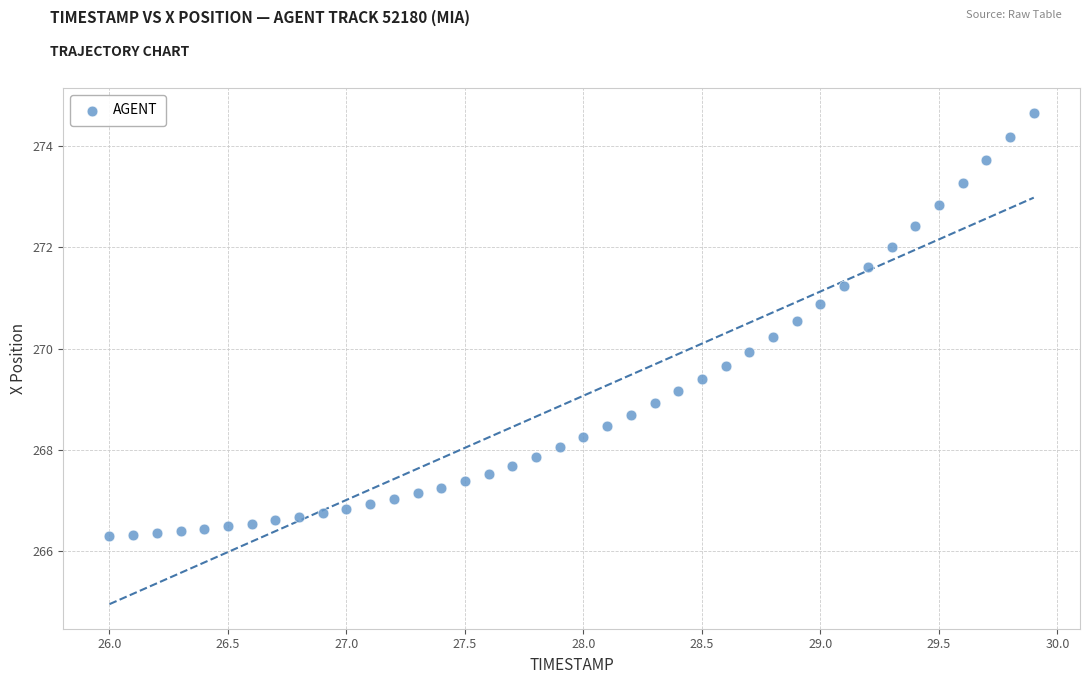

What is the range of Y values (max minus min)?

8.4